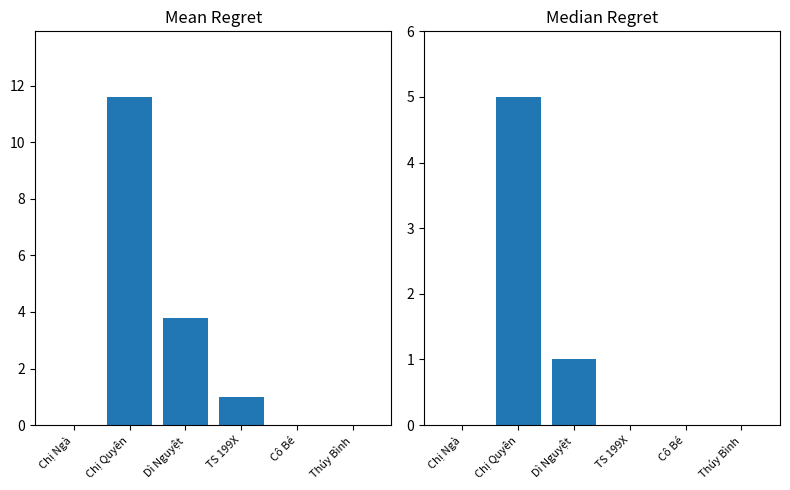

What are all the series names shown in the legend?

Mean Regret, Median Regret